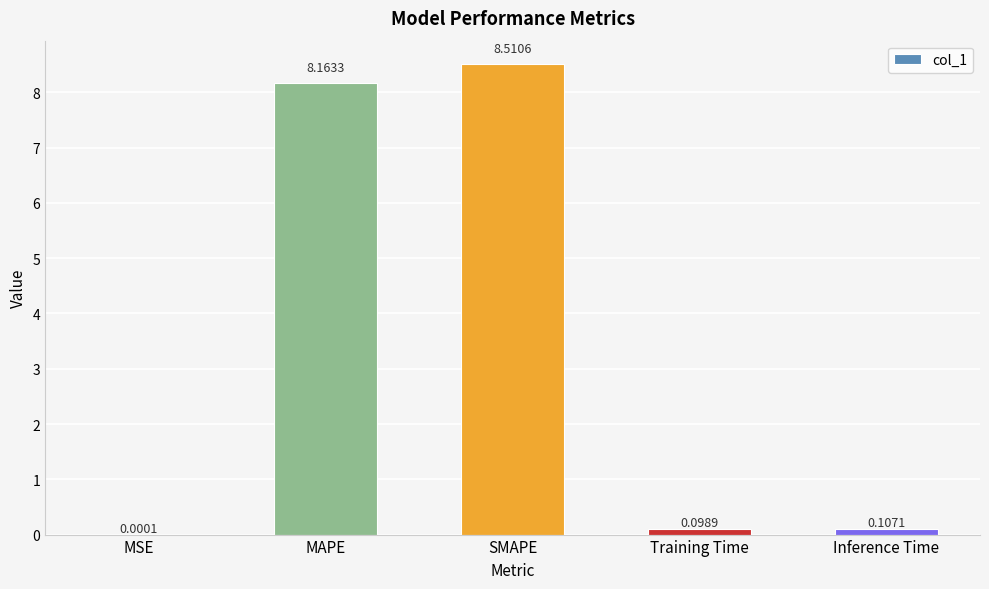

Which has a higher value, SMAPE or MSE?

SMAPE